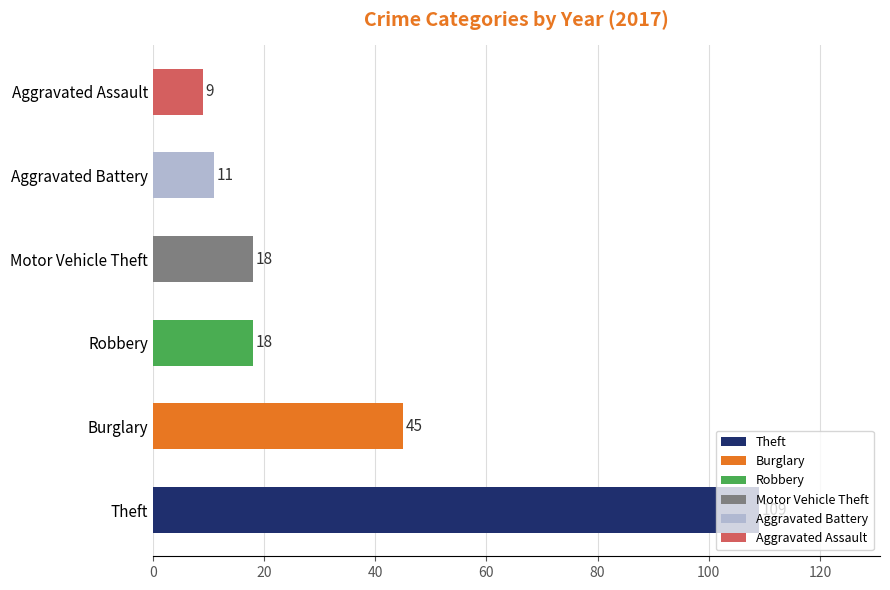

True or false: the data shows 18 at Robbery.

True